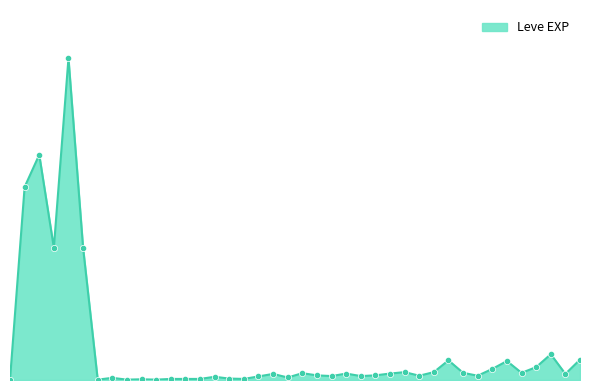

Does the chart have visible grid lines?

No